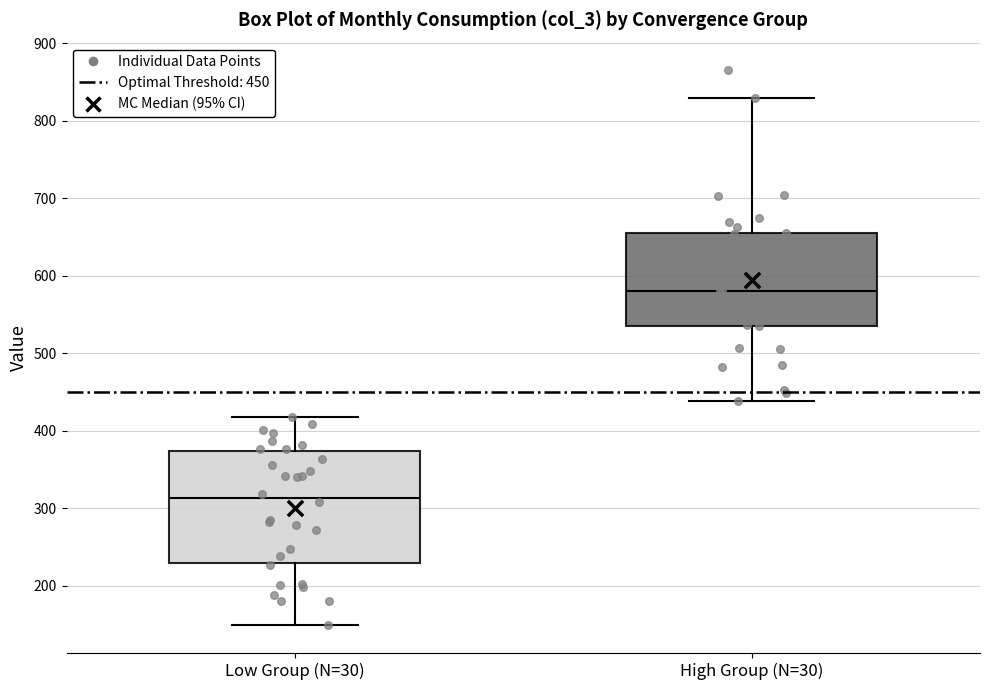

Reading left to right, read every box against the y-axis: the position of its median line, the range the box covers, and the ends of its whiskers. The values are not printed on the chart, so give them approximately, as read against the axis.

Low Group (N=30): median 310, box 230 to 370, whiskers 150 to 420
High Group (N=30): median 580, box 540 to 660, whiskers 440 to 830